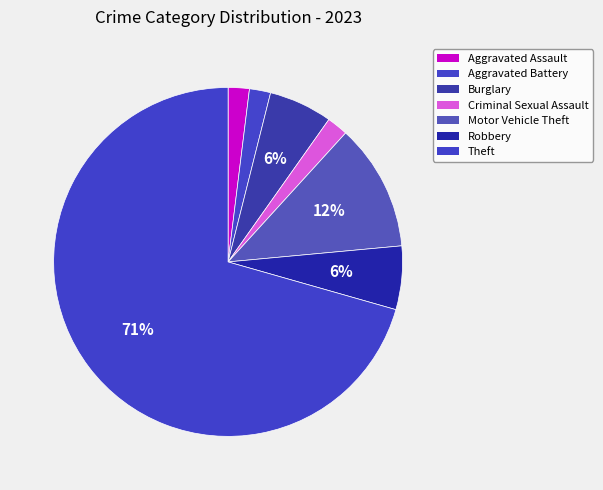

The Burglary slice represents 6% of the pie. True or false?

True